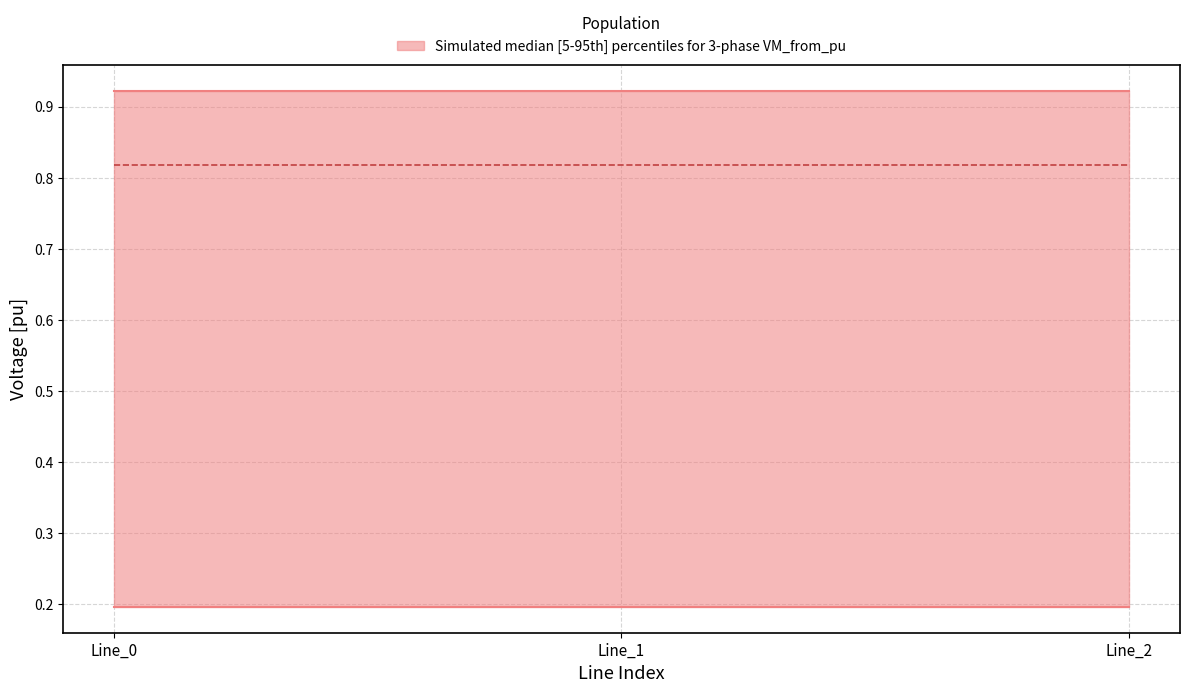

What is the sum of all pf_vm_b_from_pu (lower) values?

0.6